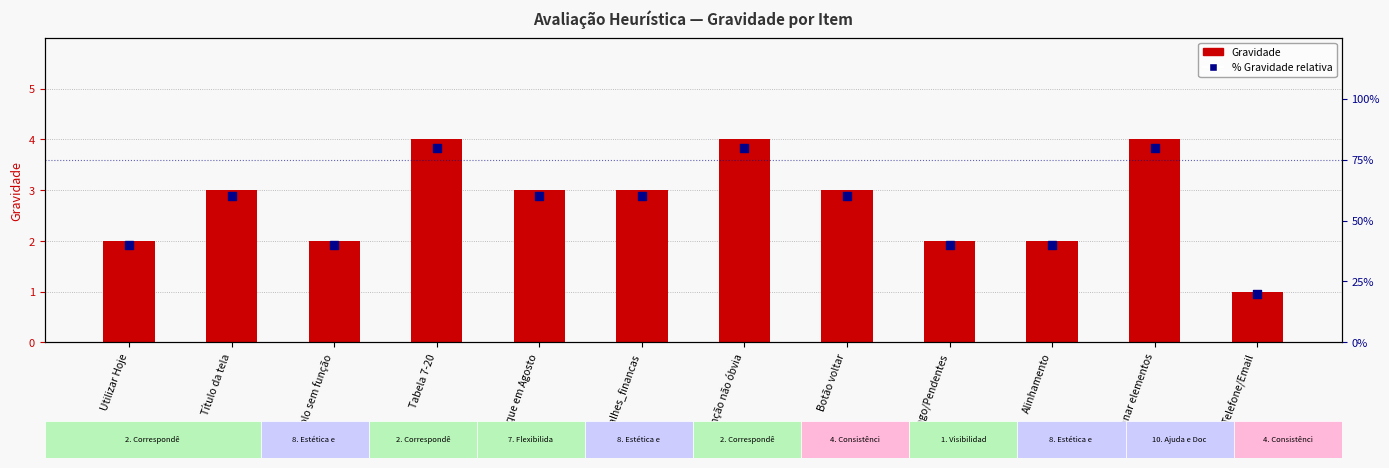

Which series has the largest total across all categories?

% Gravidade relativa